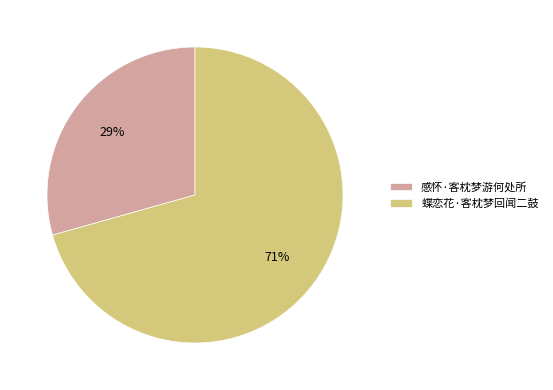

To the nearest percent, what portion does 蝶恋花·客枕梦回闻二鼓 represent?

71%